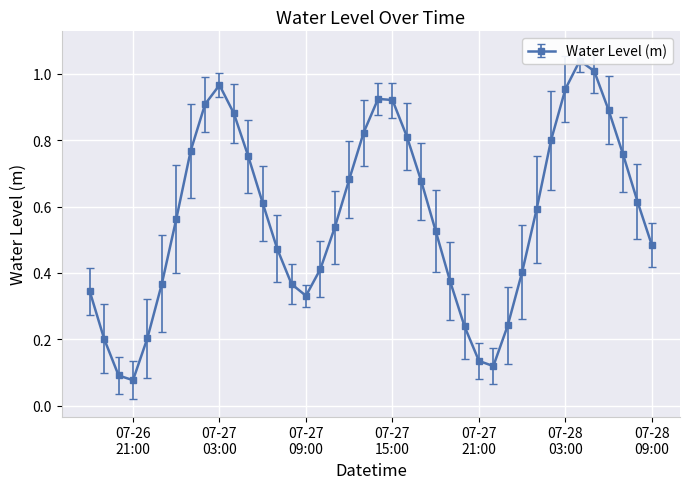

What is the average value?

0.6